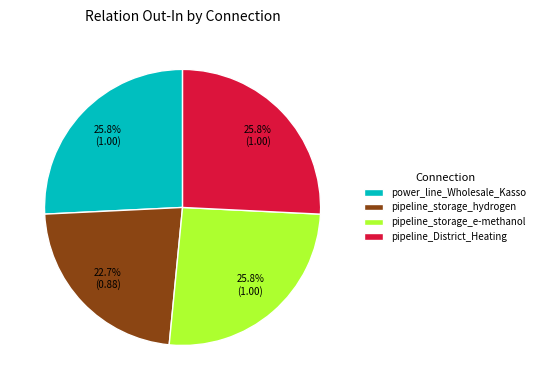

To the nearest percent, what portion does pipeline_storage_e-methanol represent?

26%